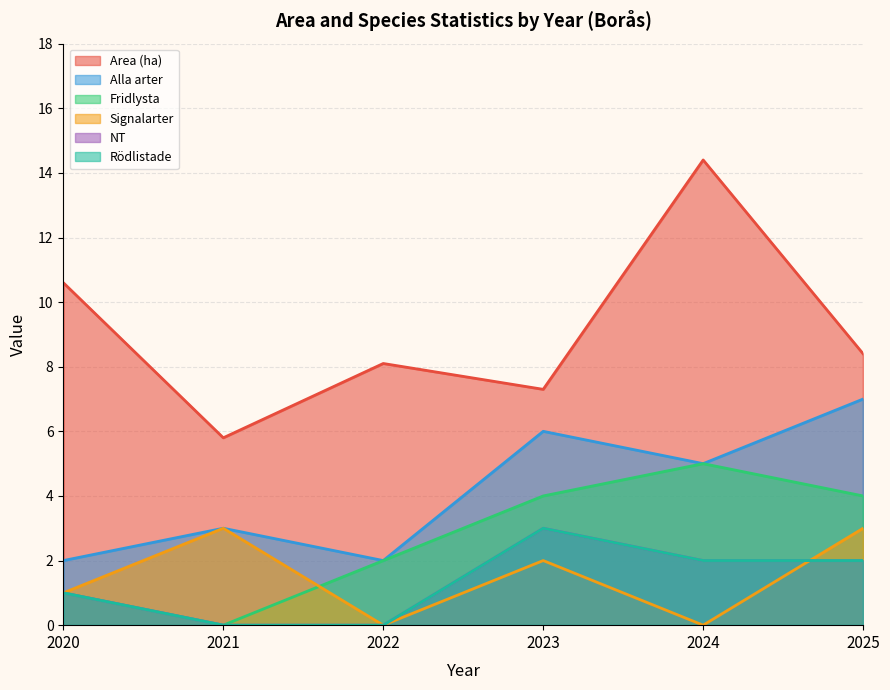

At which label does NT first exceed 2?

2023